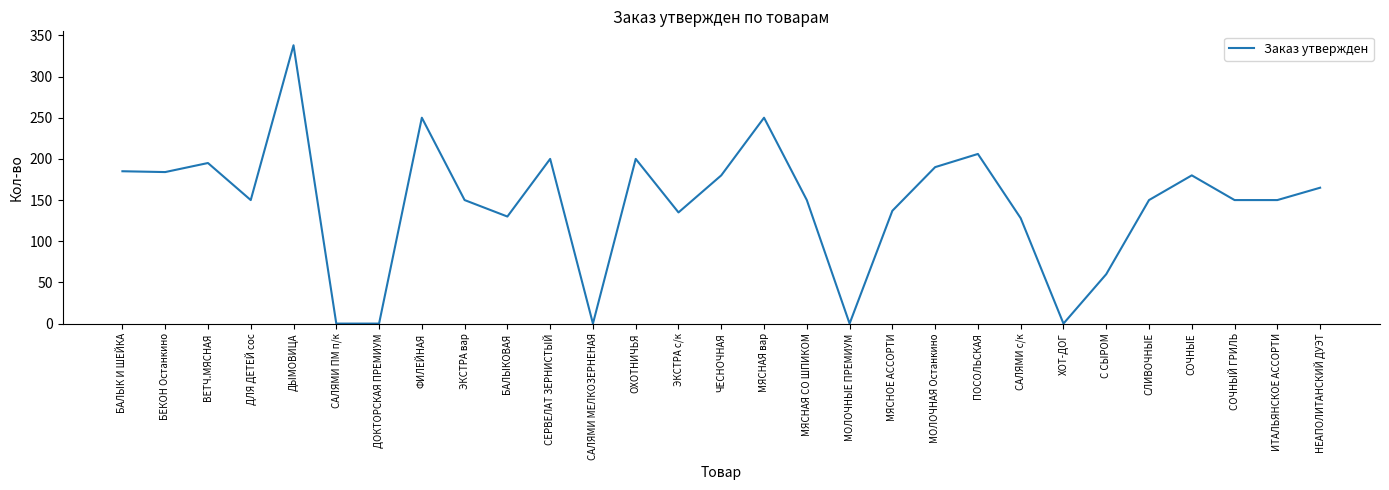

What is the greatest value displayed?

338